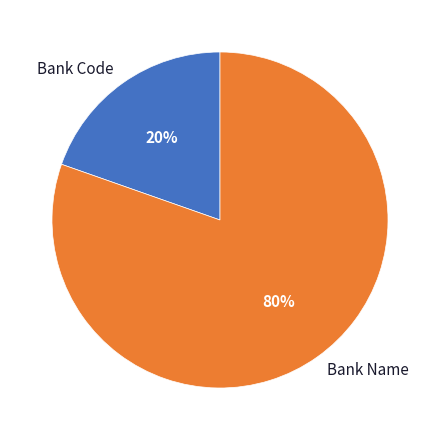

Combined, do Bank Name and Bank Code account for over 50%?

Yes